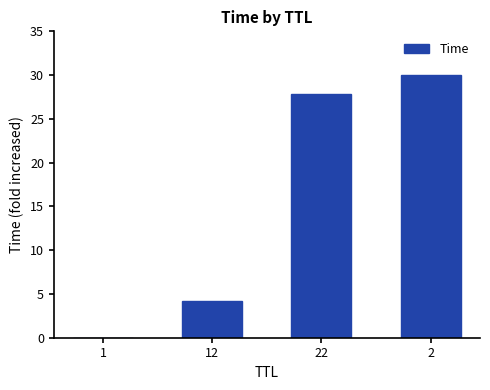

The chart shows a value of 4.2 at 12. True or false?

True